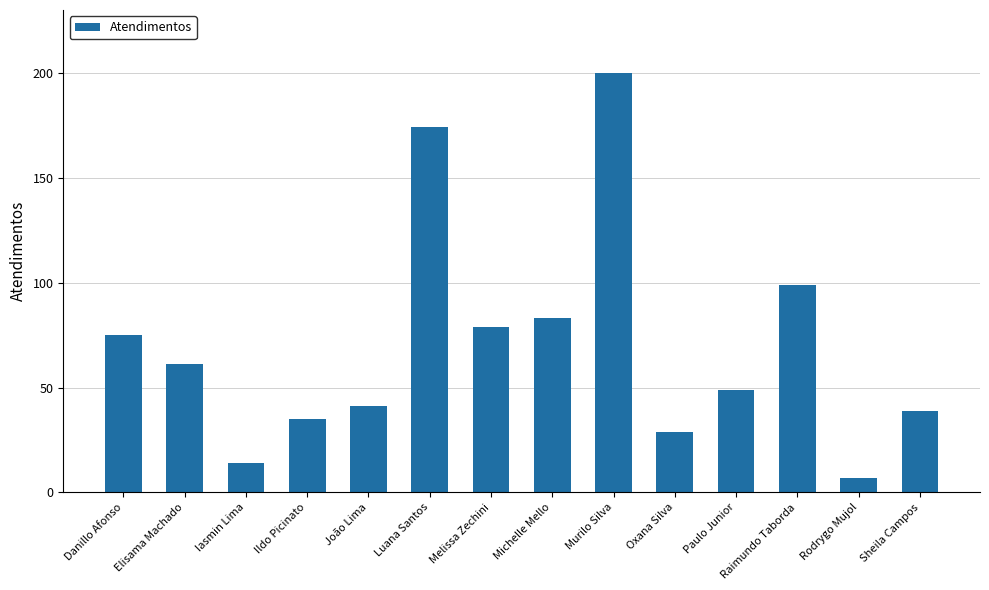

List the labels in order of value, largest first.

Murilo Silva, Luana Santos, Raimundo Taborda, Michelle Mello, Melissa Zechini, Danillo Afonso, Elisama Machado, Paulo Junior, João Lima, Sheila Campos, Ildo Picinato, Oxana Silva, Iasmin Lima, Rodrygo Mujol